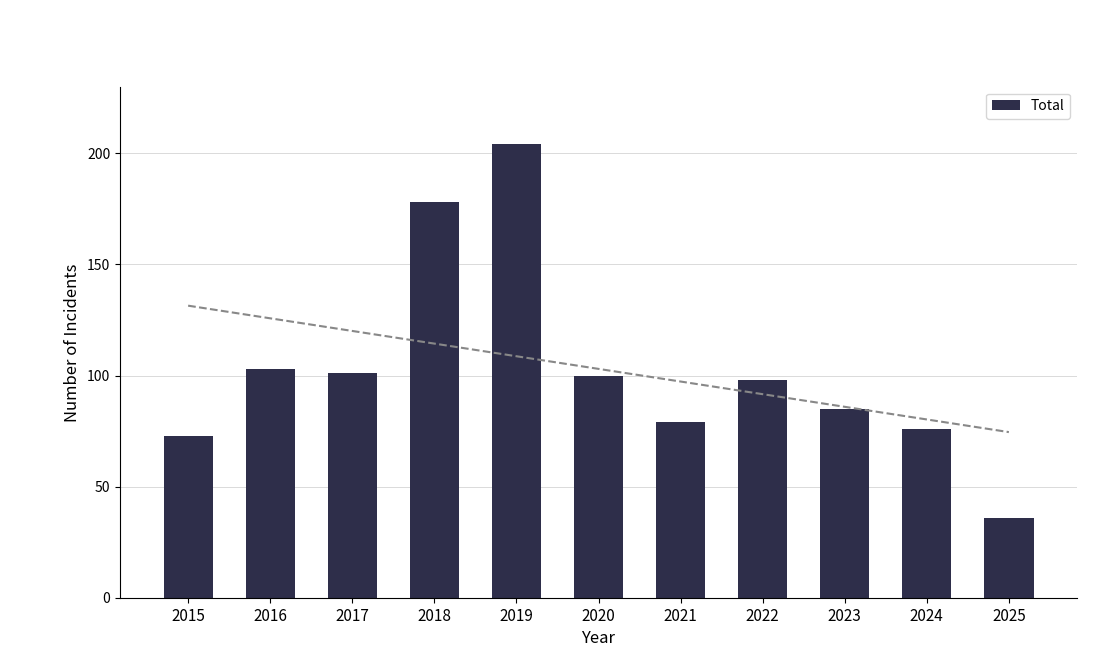

How many data points are above 98?

5